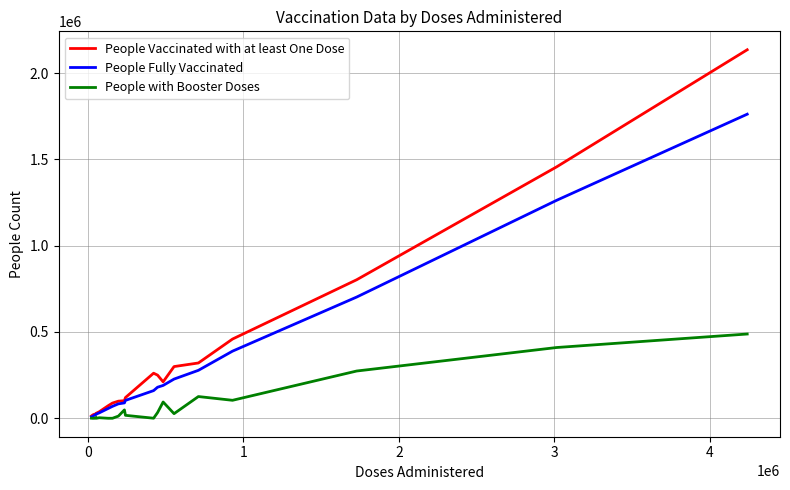

Rank the series by their average value, from lowest to highest.

People with Booster Doses, People Fully Vaccinated, People Vaccinated with at least One Dose